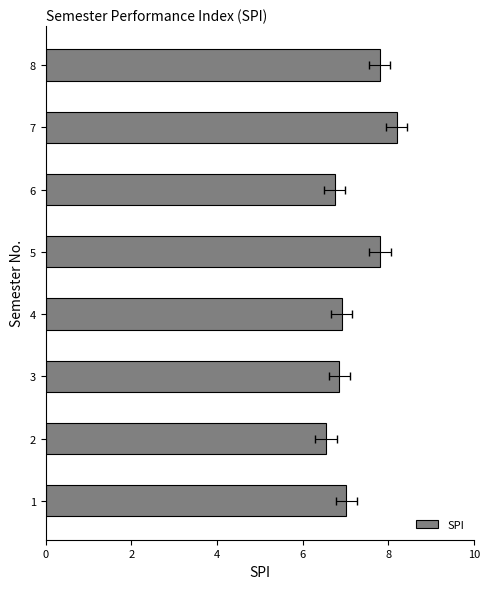

What is the sum of all values?

57.9